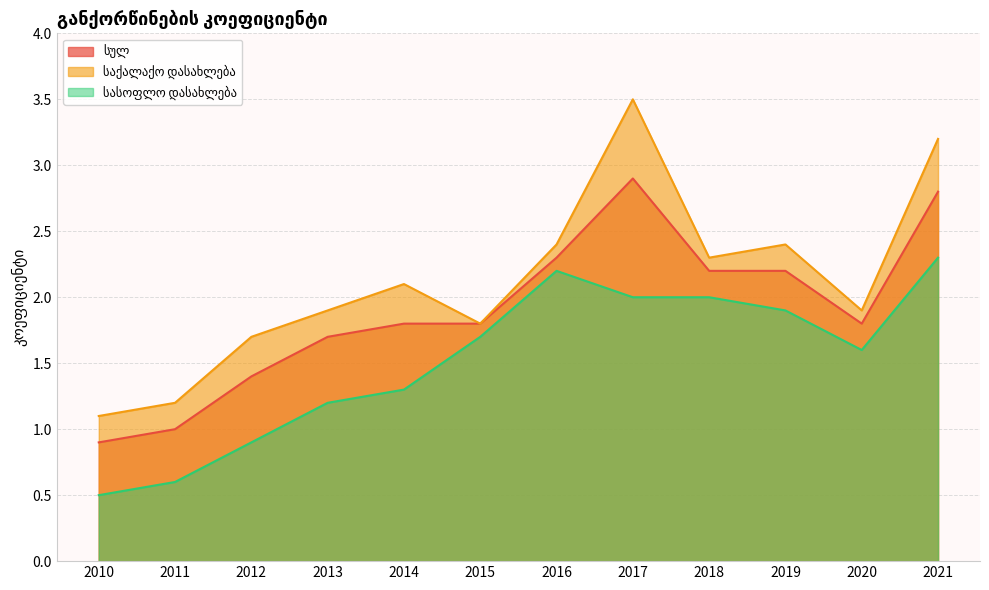

What is the spread (max minus min) of values at 2011?

0.6